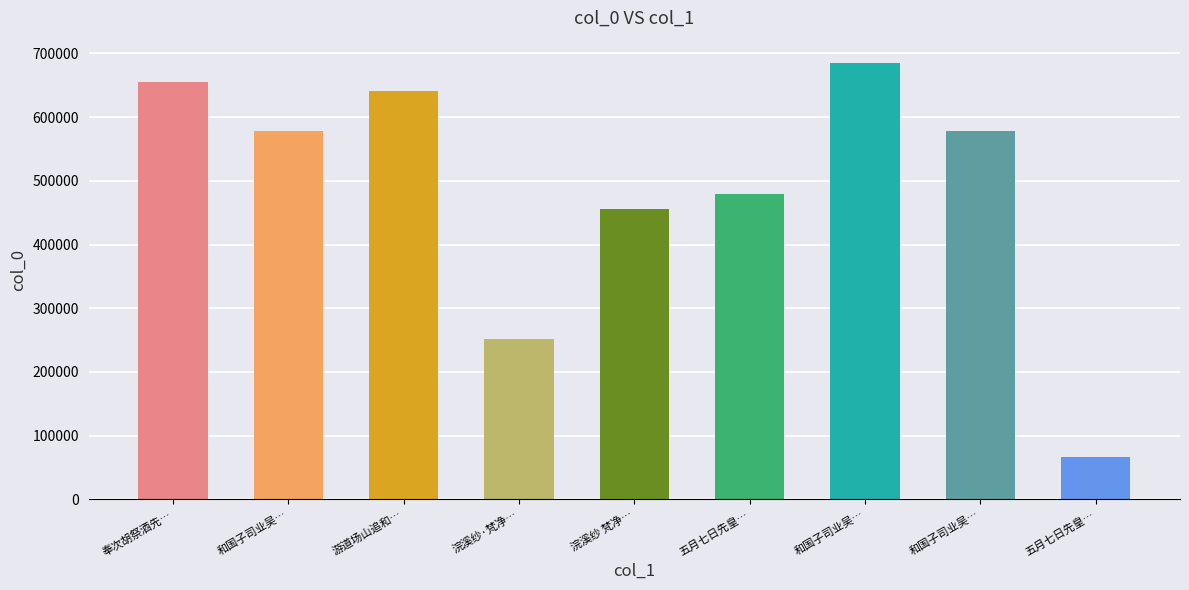

Are the bars horizontal?

No